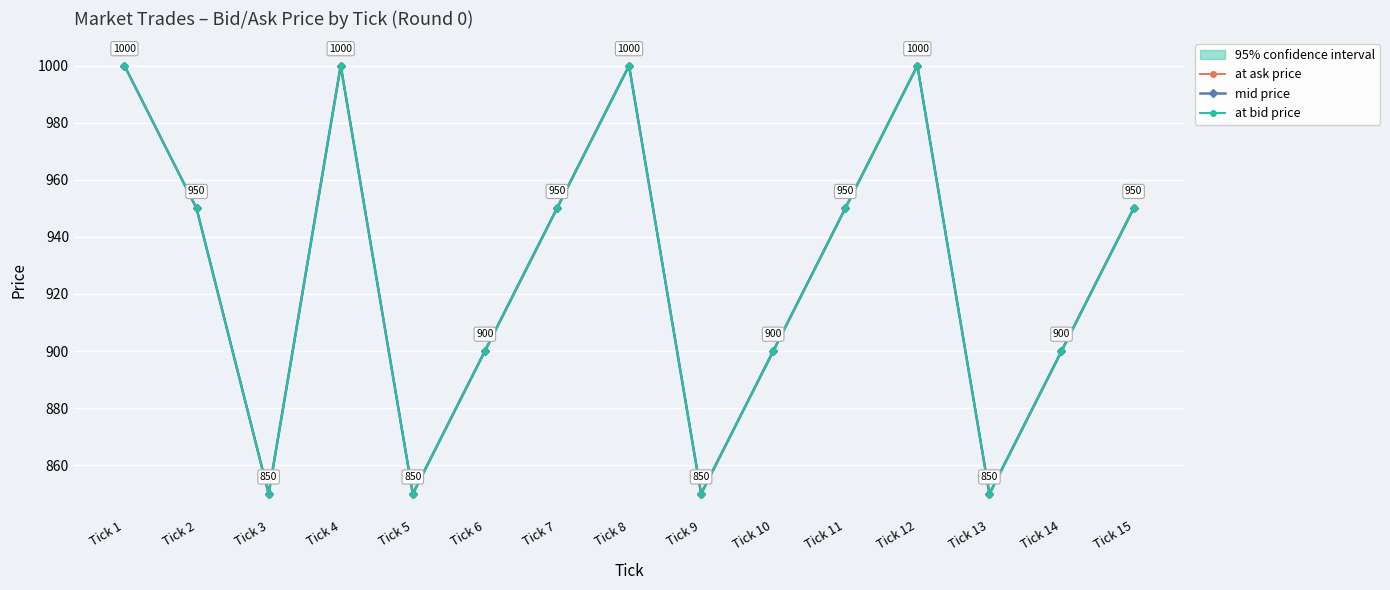

Which category has the lowest value in the at ask price series?

Tick 3